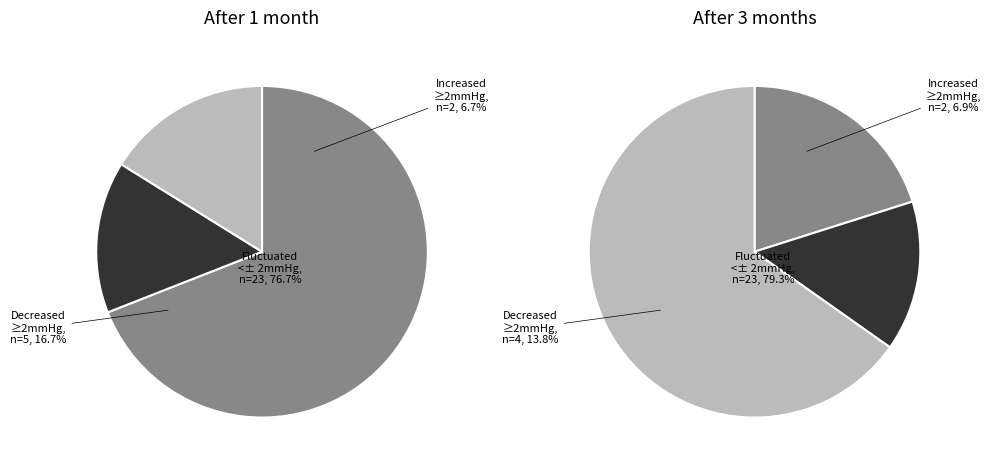

The 13 slice represents 8% of the pie. True or false?

False